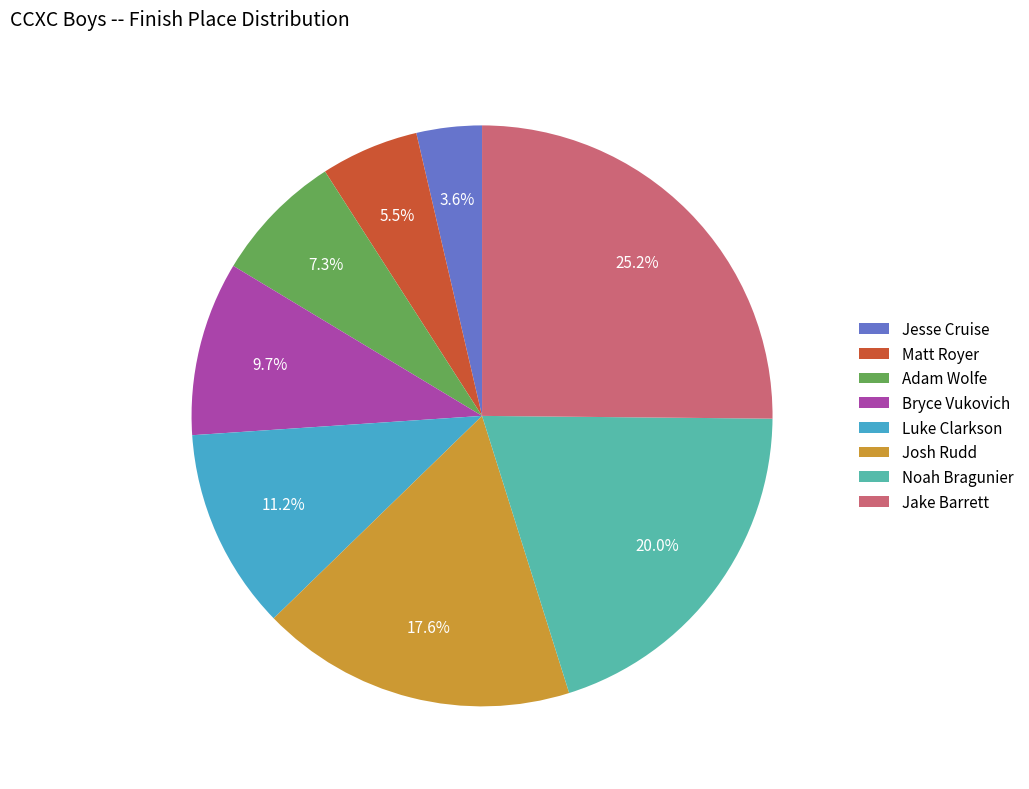

Which slice is the smallest?

Jesse Cruise